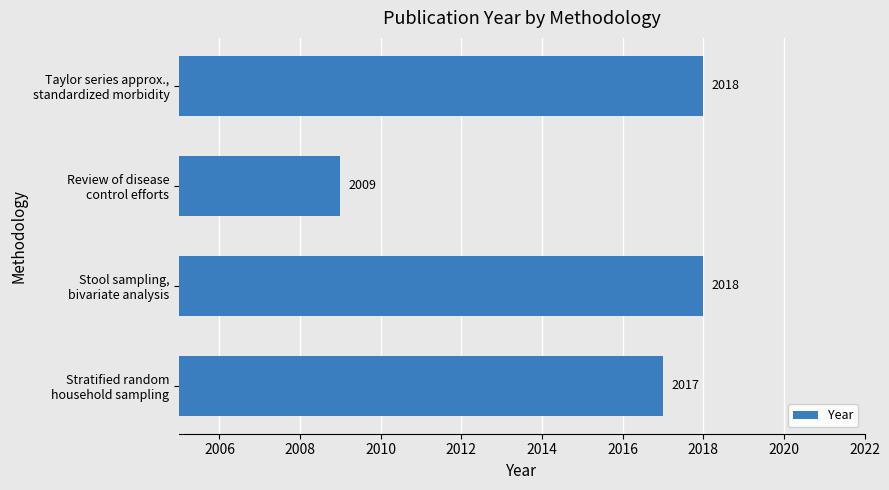

What is the average value?

2016